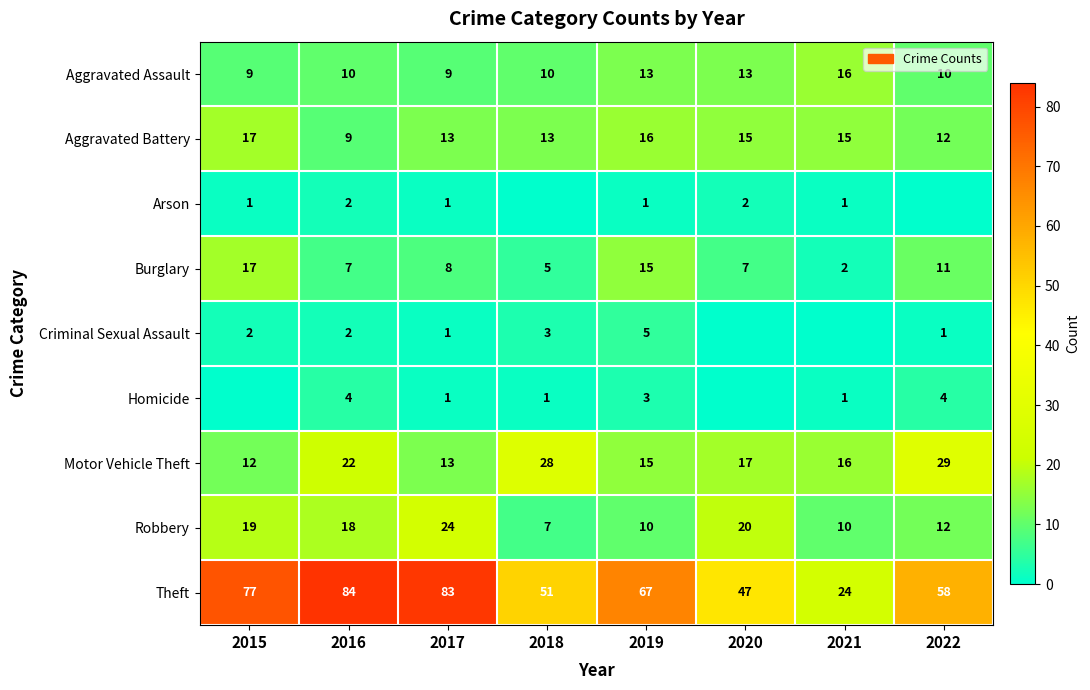

Which label corresponds to the smallest value in the chart?

2018